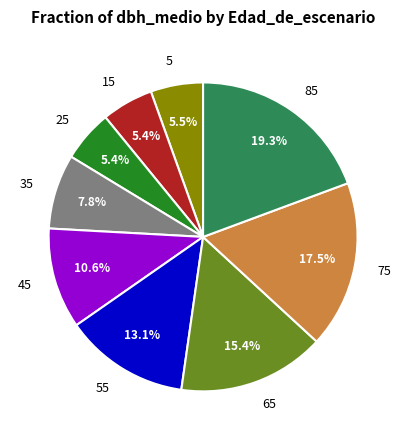

Which category has the biggest portion of the pie?

85